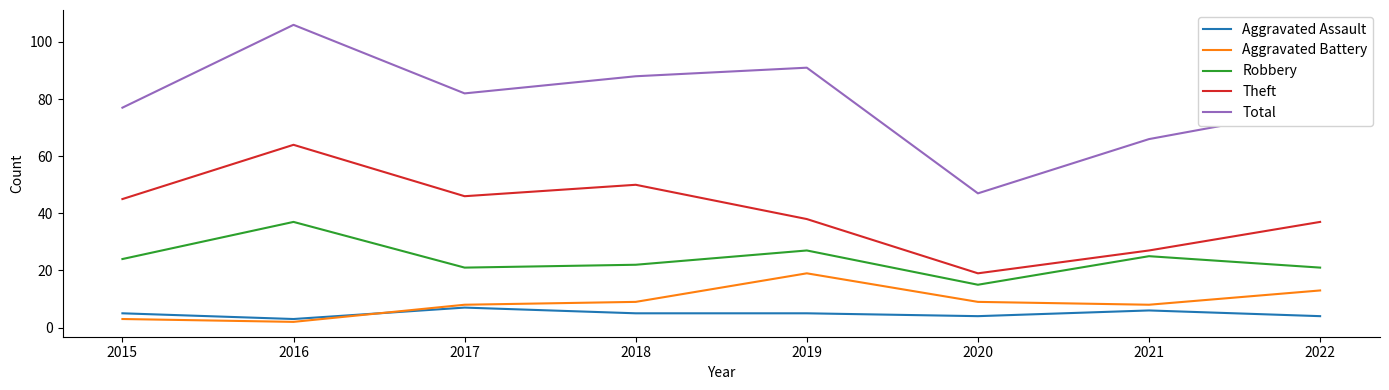

After their last crossing, which series has the higher values: Aggravated Assault or Aggravated Battery?

Aggravated Battery